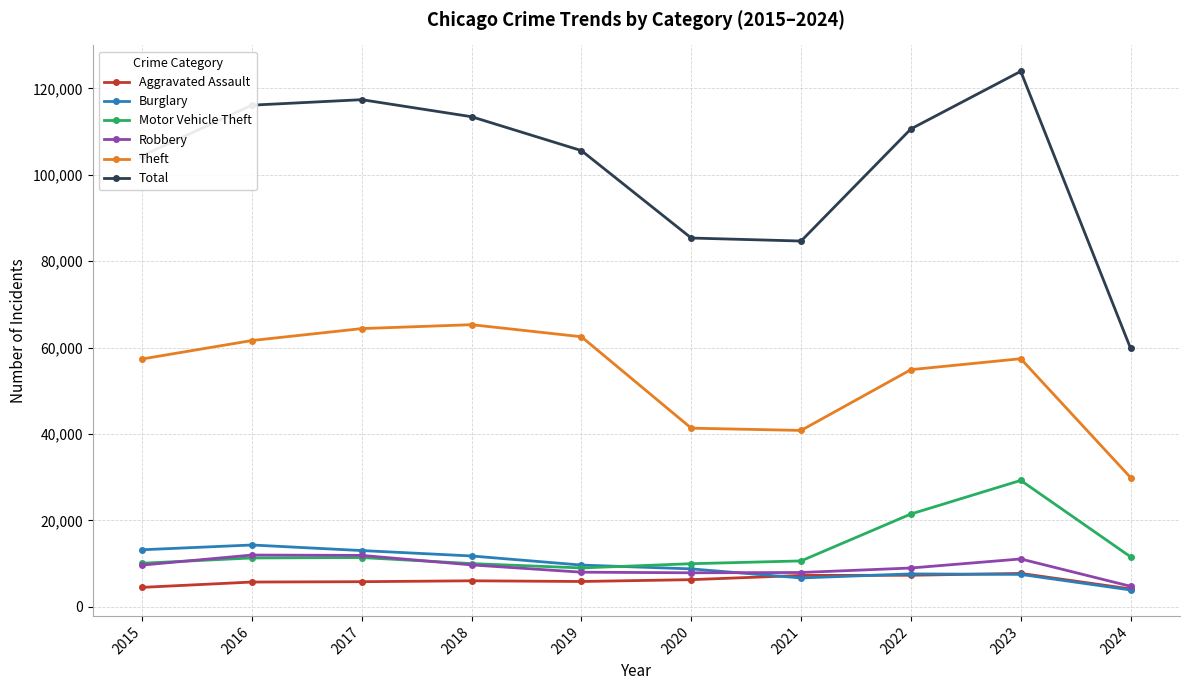

Count the number of data series in this chart.

6